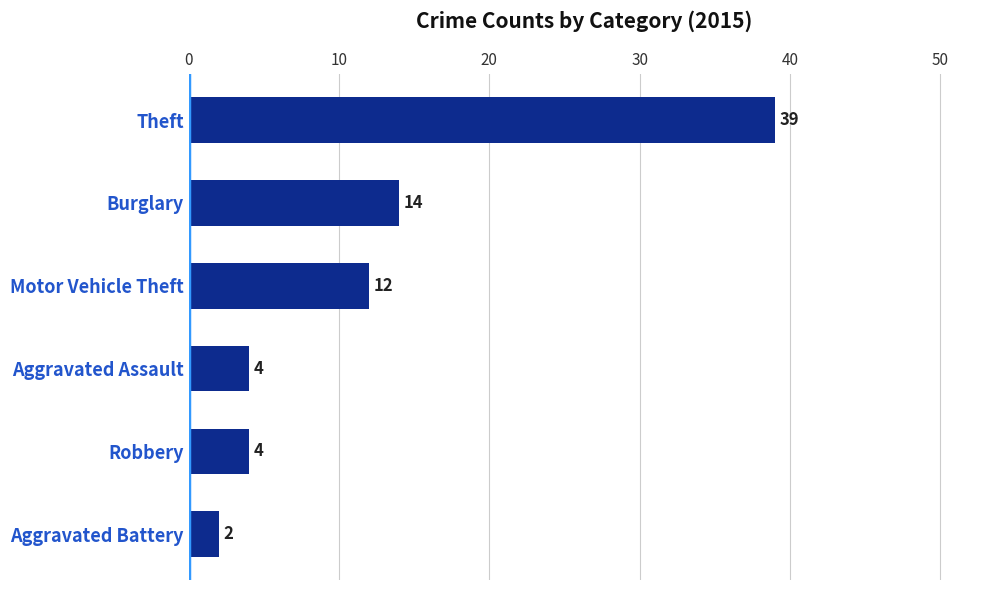

Are the bars horizontal?

Yes